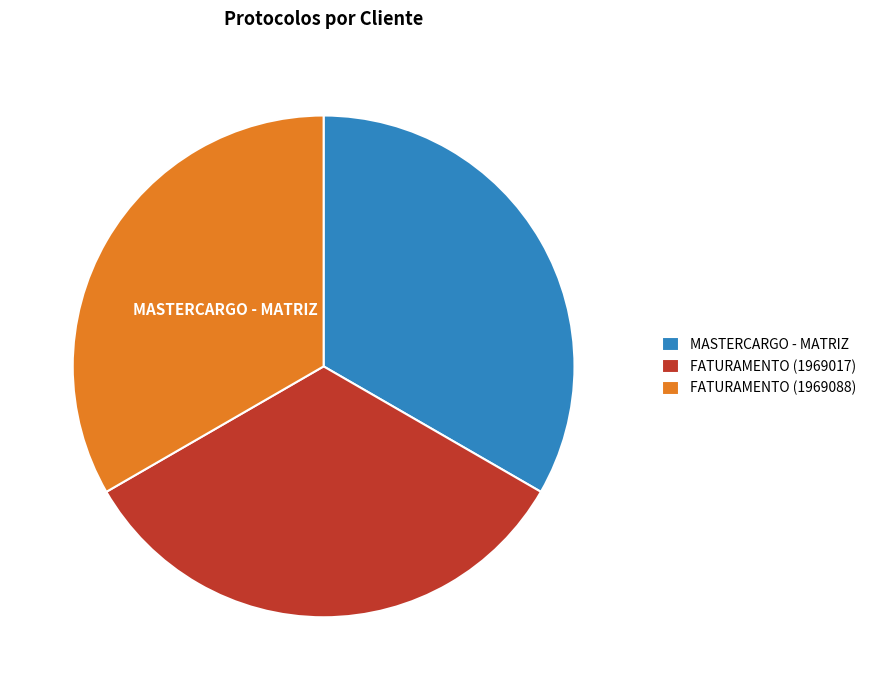

True or false: FATURAMENTO (1969017) accounts for 33% of the total.

True